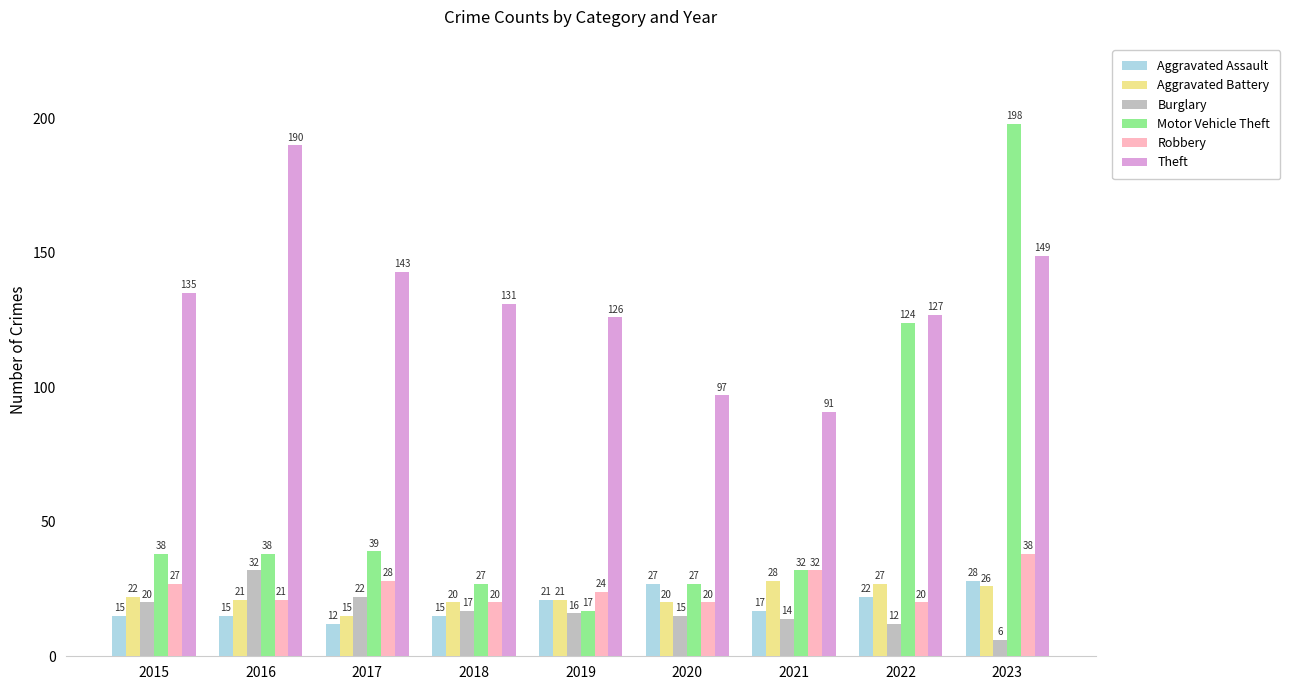

What is the value of the Motor Vehicle Theft bar at the 3rd from the left?

39